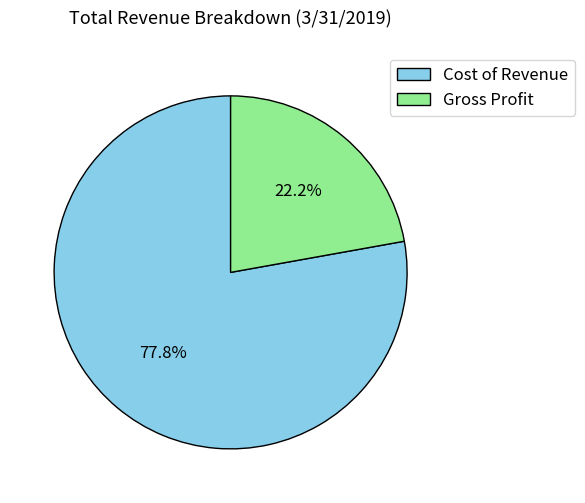

Is the sum of Cost of Revenue and Gross Profit greater than half?

Yes